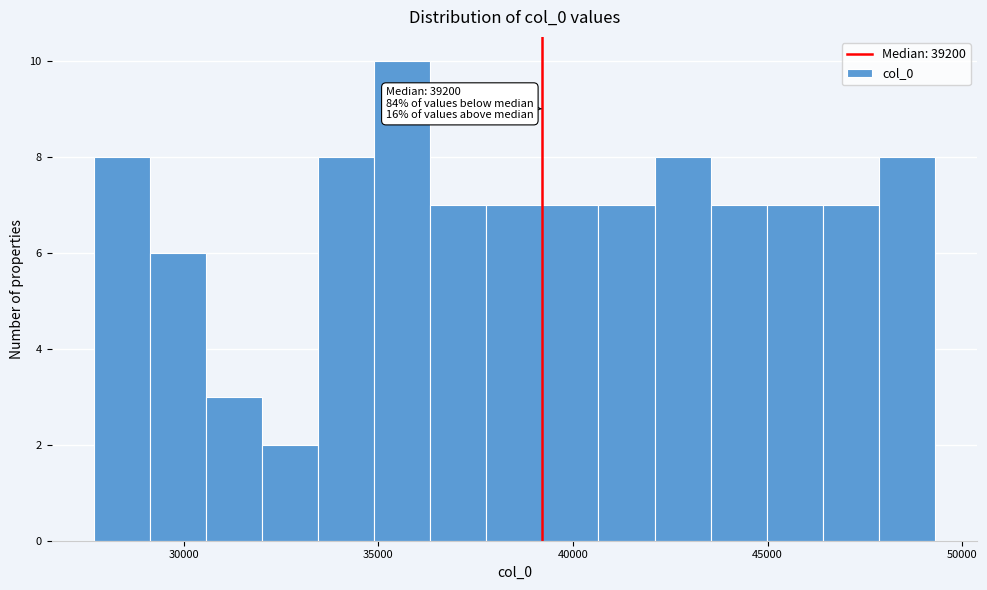

Around what value on the x-axis is the tallest bar? Give the approximate position of its centre, as read against the axis.

35500